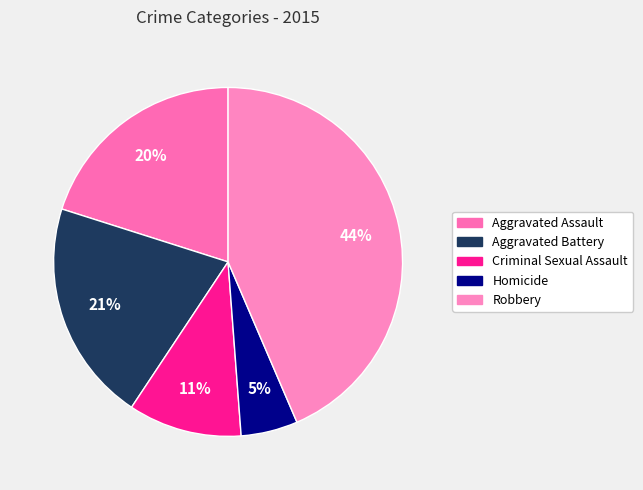

Rank the categories by value from highest to lowest.

Robbery, Aggravated Battery, Aggravated Assault, Criminal Sexual Assault, Homicide